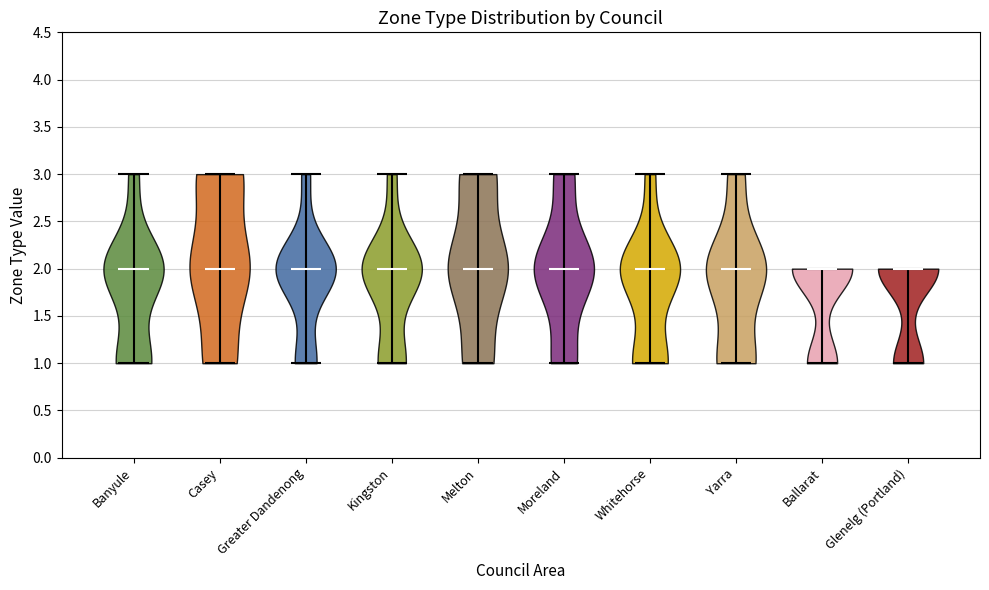

Reading left to right, read every violin against the y-axis: where its median line is, and the lowest and highest points it reaches. The values are not printed on the chart, so give them approximately, as read against the axis.

Banyule: median line 2, lowest point 1, highest point 3
Casey: median line 2, lowest point 1, highest point 3
Greater Dandenong: median line 2, lowest point 1, highest point 3
Kingston: median line 2, lowest point 1, highest point 3
Melton: median line 2, lowest point 1, highest point 3
Moreland: median line 2, lowest point 1, highest point 3
Whitehorse: median line 2, lowest point 1, highest point 3
Yarra: median line 2, lowest point 1, highest point 3
Ballarat: median line 2, lowest point 1, highest point 2
Glenelg (Portland): median line 2, lowest point 1, highest point 2